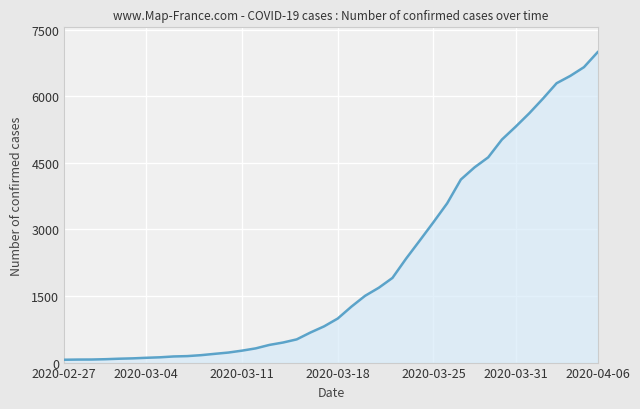

How many lines are shown in the chart?

1